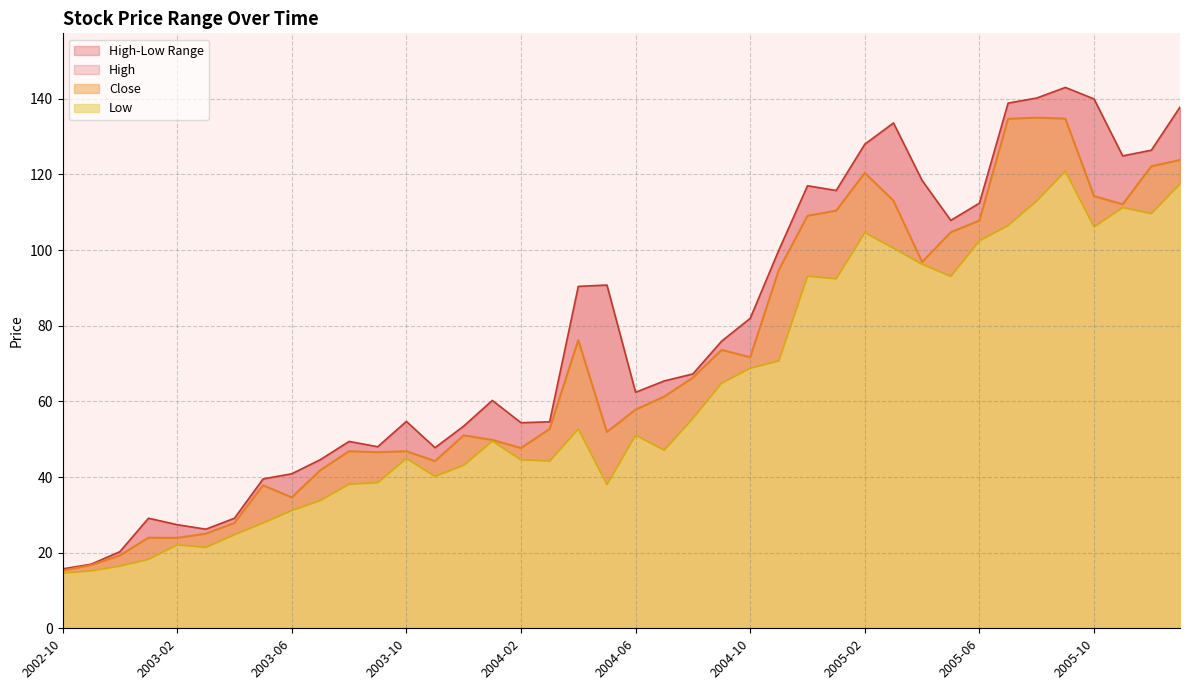

How many interior local valleys does the Low series have?

9